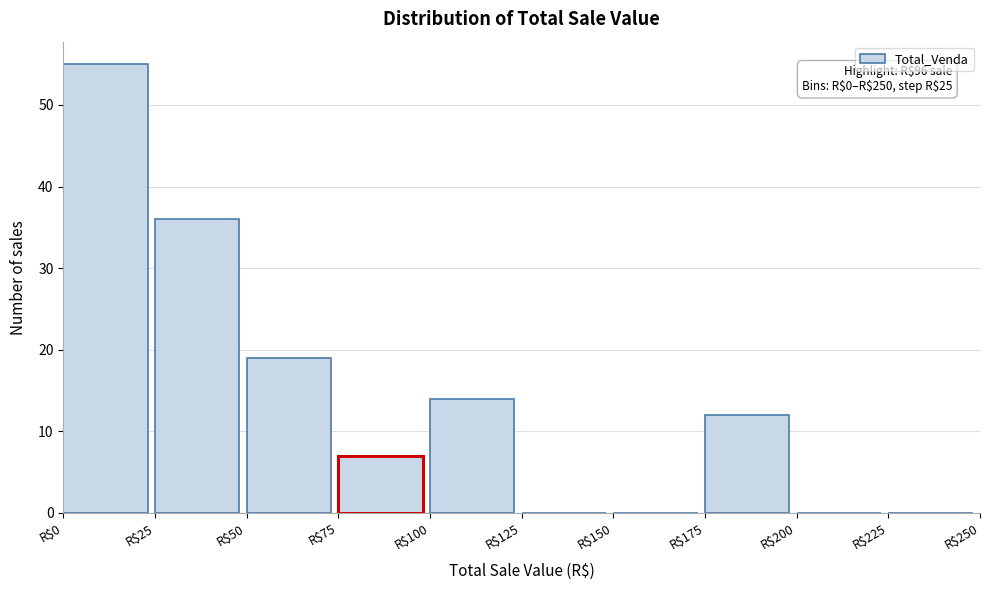

Which range on the x-axis has the tallest bar?

0 to 25